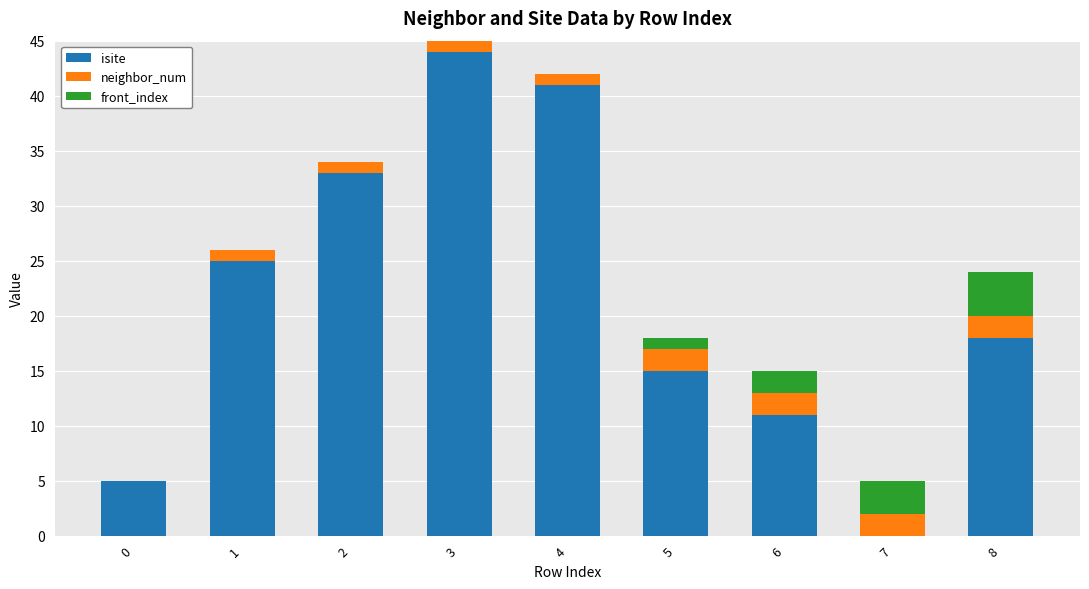

Are the bars grouped side by side (vs. stacked)?

No